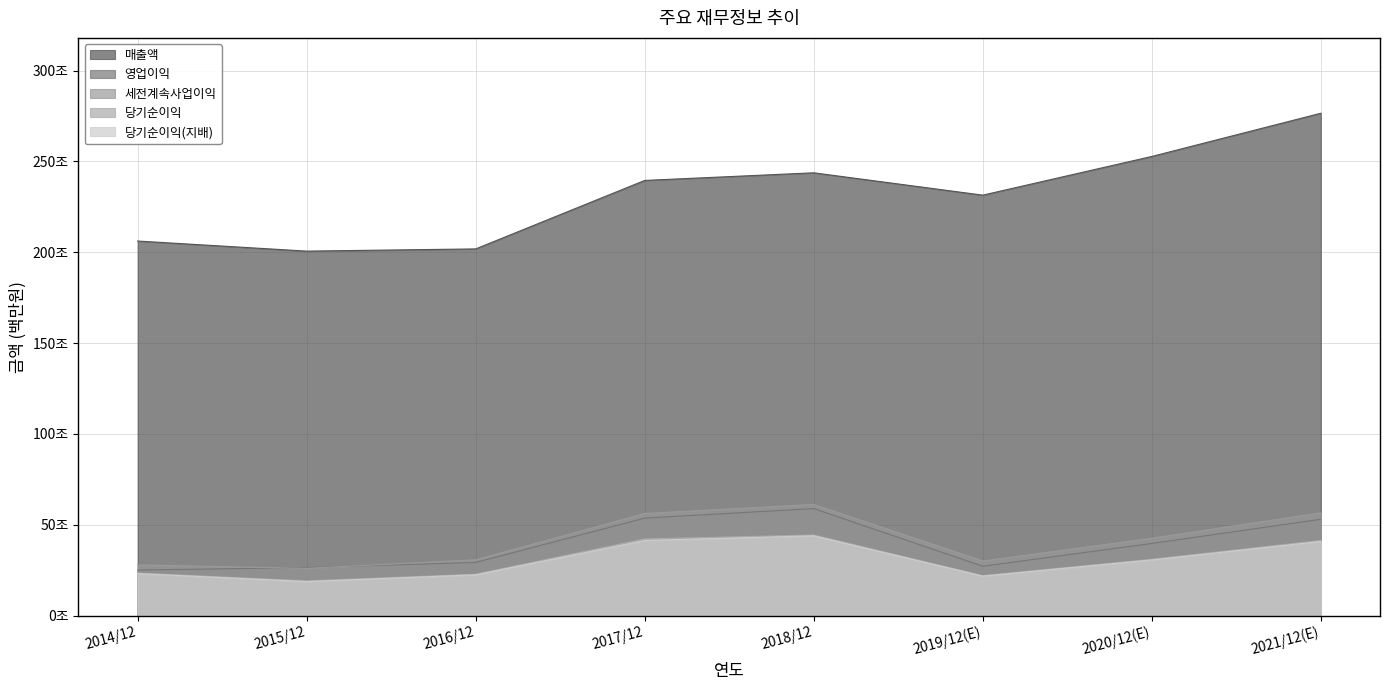

Between 2016/12 and 2017/12, which series saw the biggest shift?

매출액